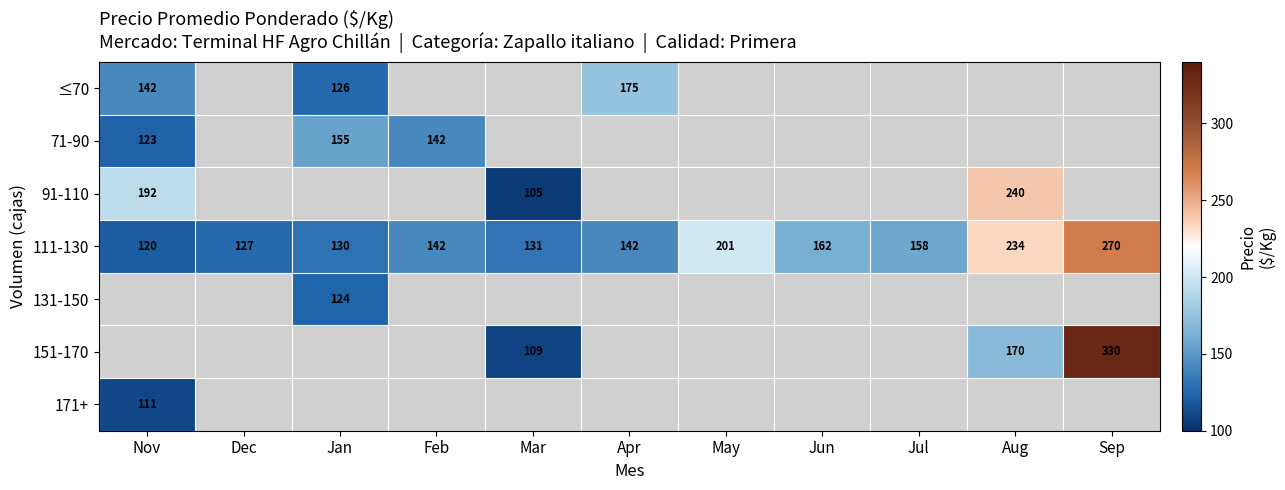

The value of ≤70 at Apr is 175. True or false?

True